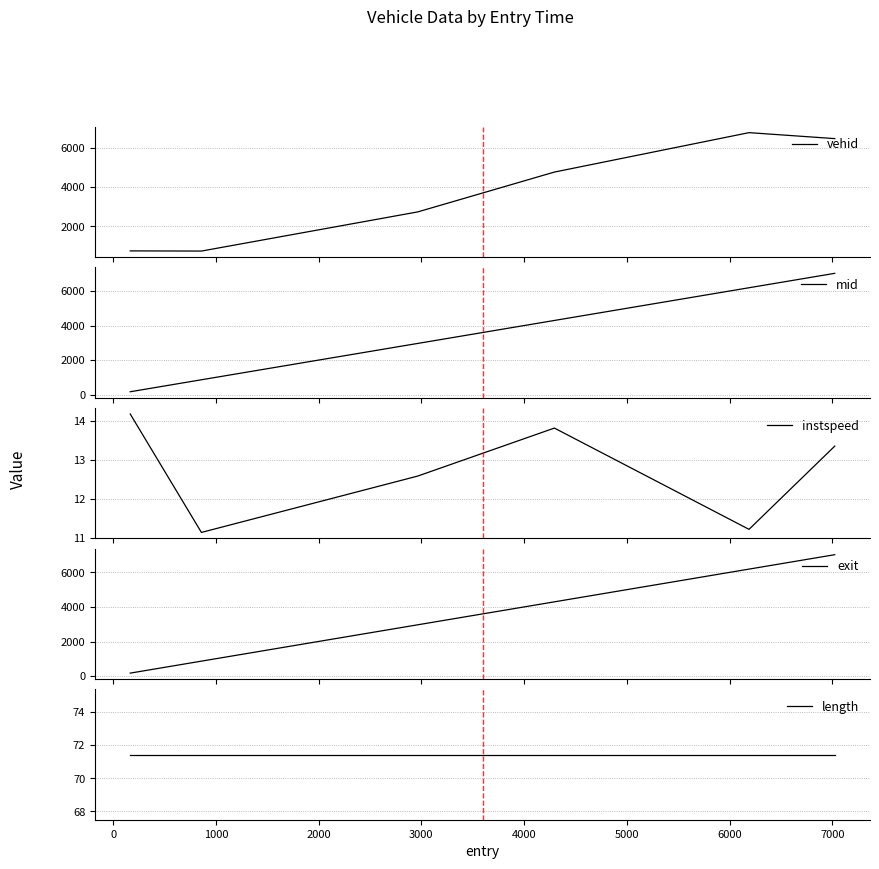

Reading right to left, transcribe all the data shown in this chart.

vehid: 6456.0	6759.0	4757.0	2734.0	745.0	754.0
mid: 7027.0	6192.1	4297.3	2967.5	862.2	168.6
instspeed: 13.3	11.2	13.8	12.6	11.1	14.2
exit: 7029.6	6195.1	4299.7	2970.4	865.2	172.0
length: 71.4	71.4	71.4	71.4	71.4	71.4